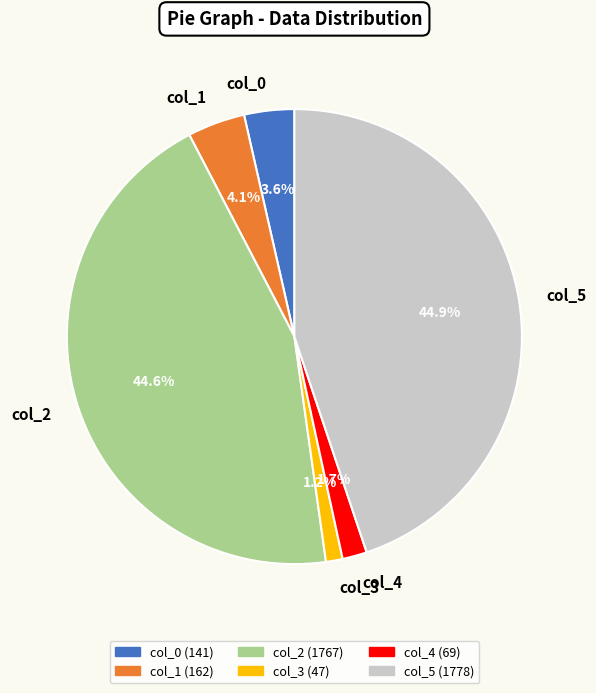

To the nearest percent, what percentage of the pie is col_1?

4%